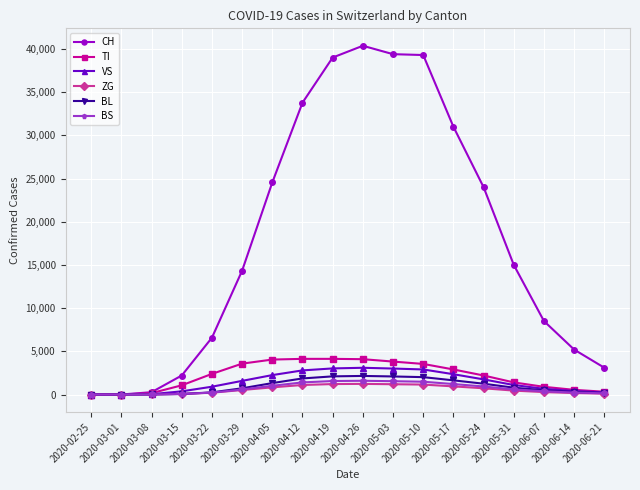

What is the value of the BL point at the 15th from the left?

790